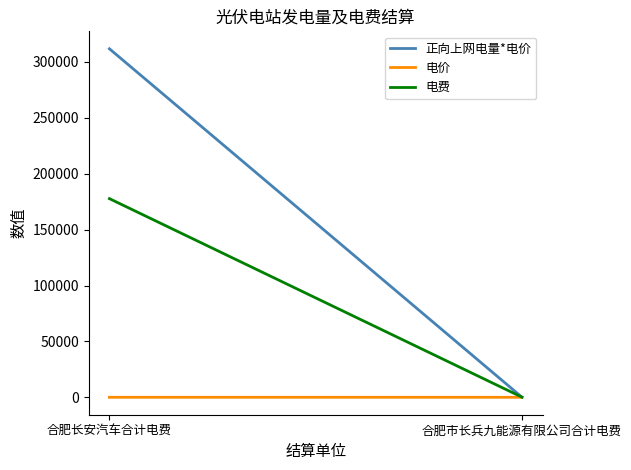

What is the greatest value displayed?

311809.2